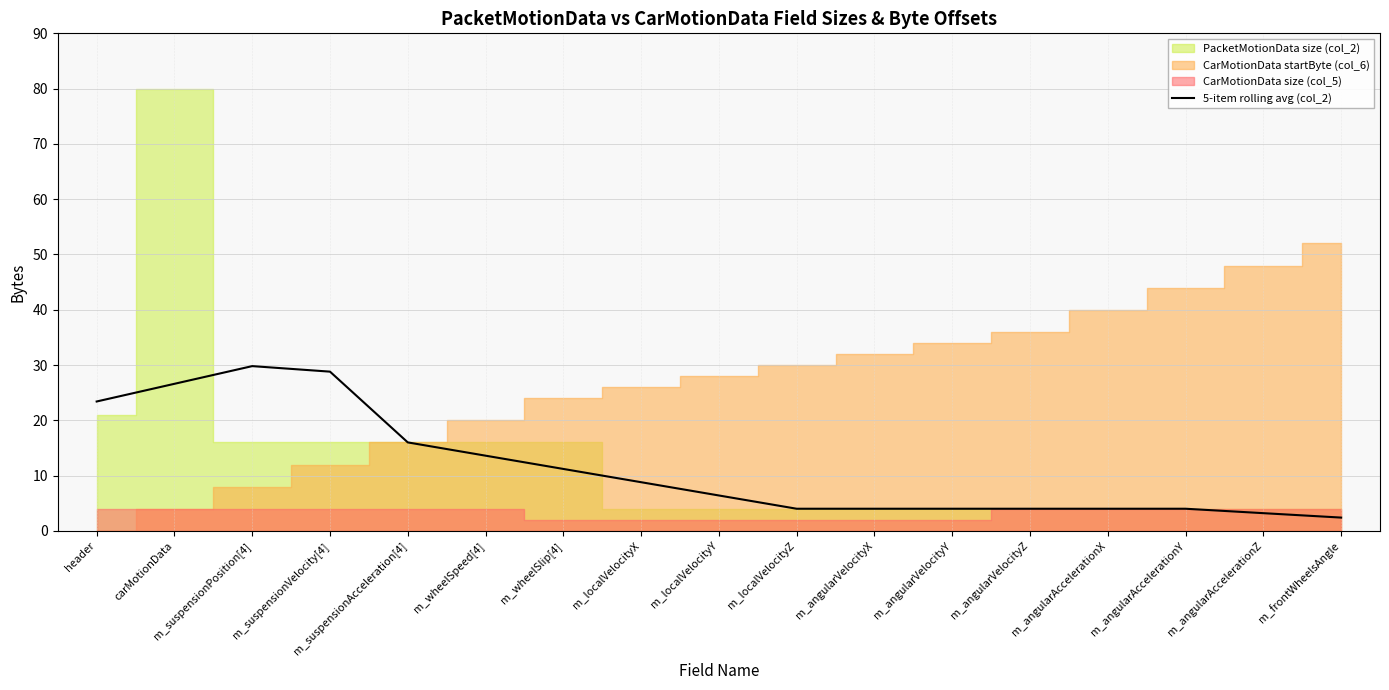

The 5-item rolling avg (col_2) series shows 29.8 at m_suspensionPosition[4]. True or false?

True